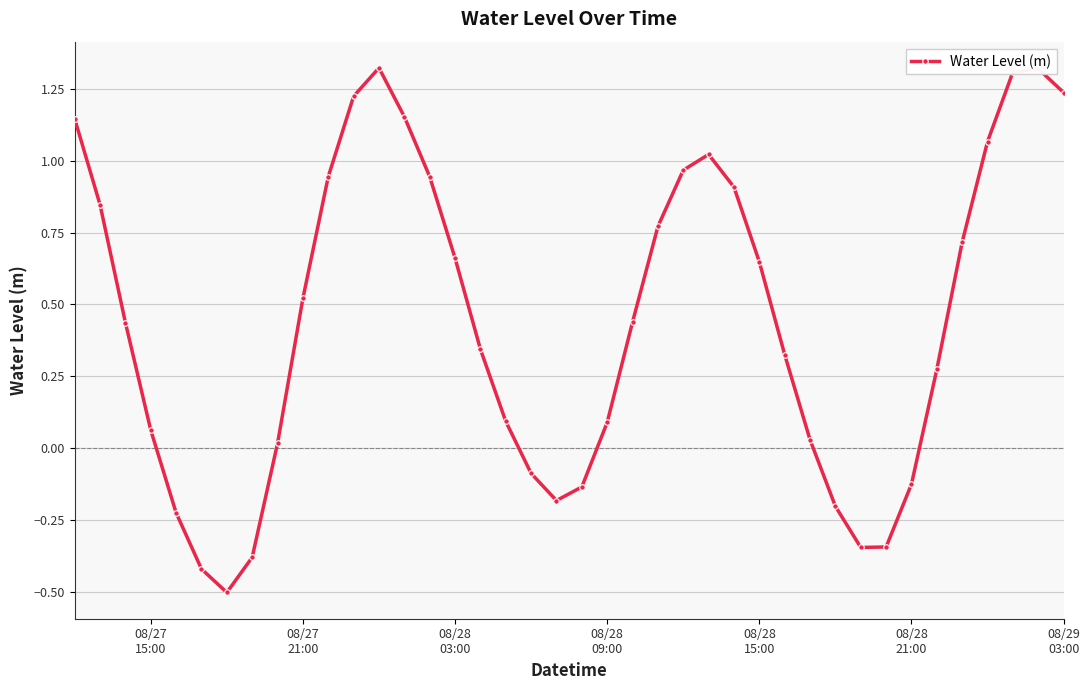

What is the smallest value displayed?

-0.5